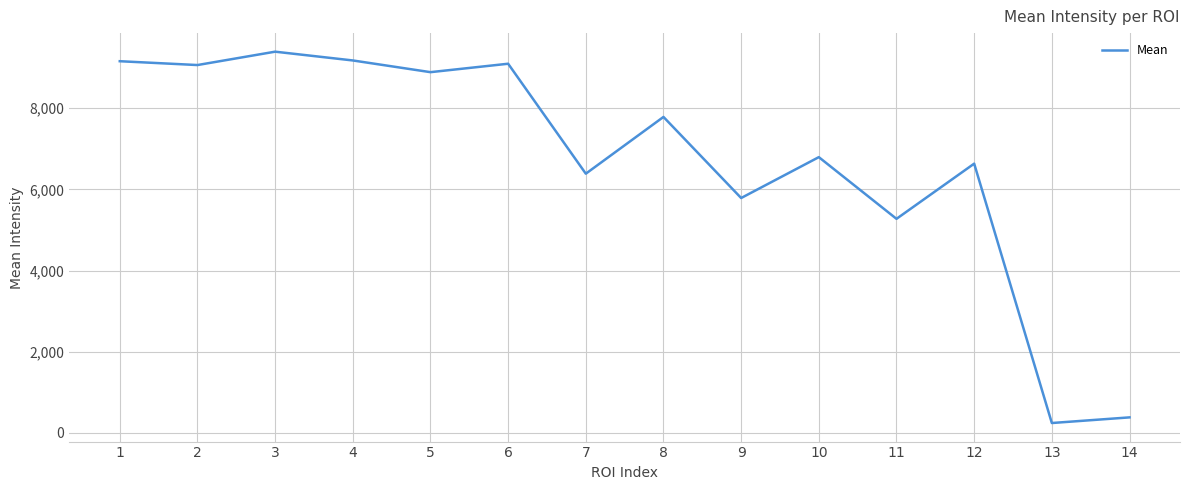

How many categories are shown in the chart?

14